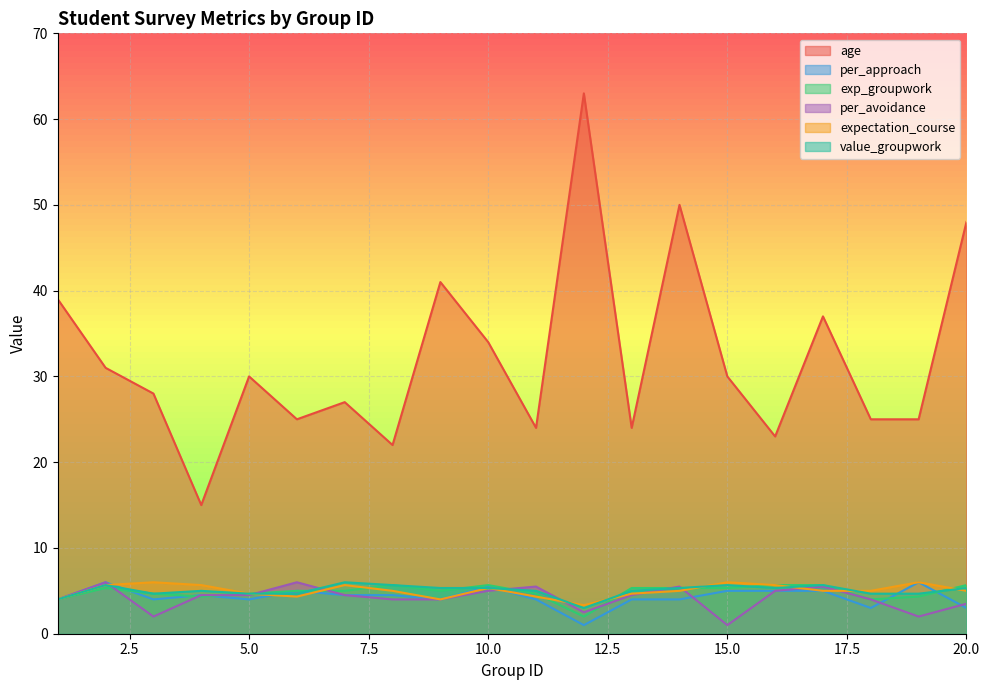

In per_approach, how many points are higher than both neighbors (excluding endpoints)?

5